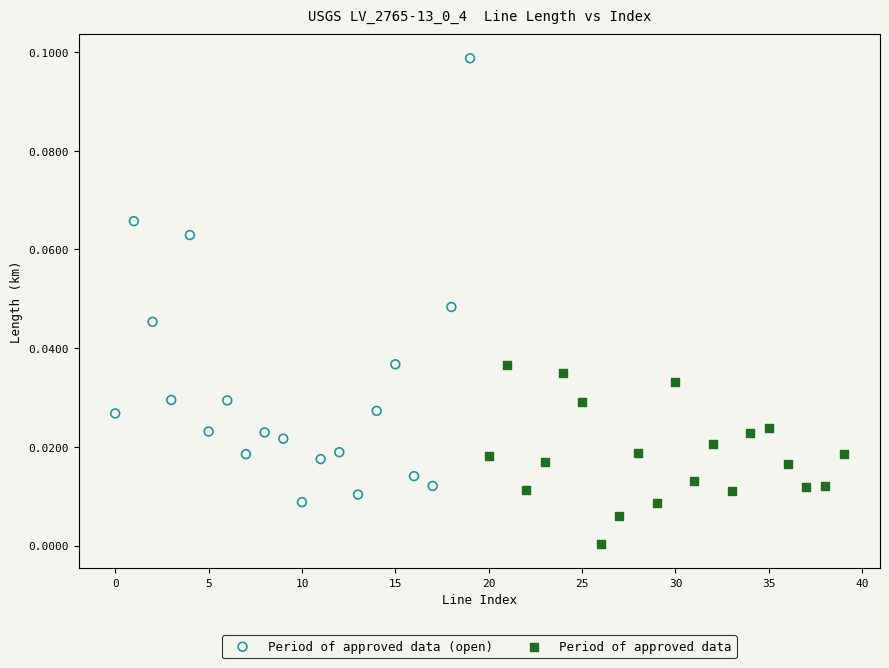

What are all the series names shown in the legend?

Period of approved data (open), Period of approved data